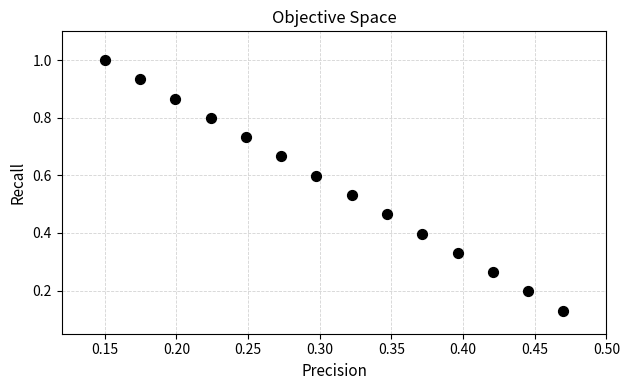

How many data points are displayed?

14